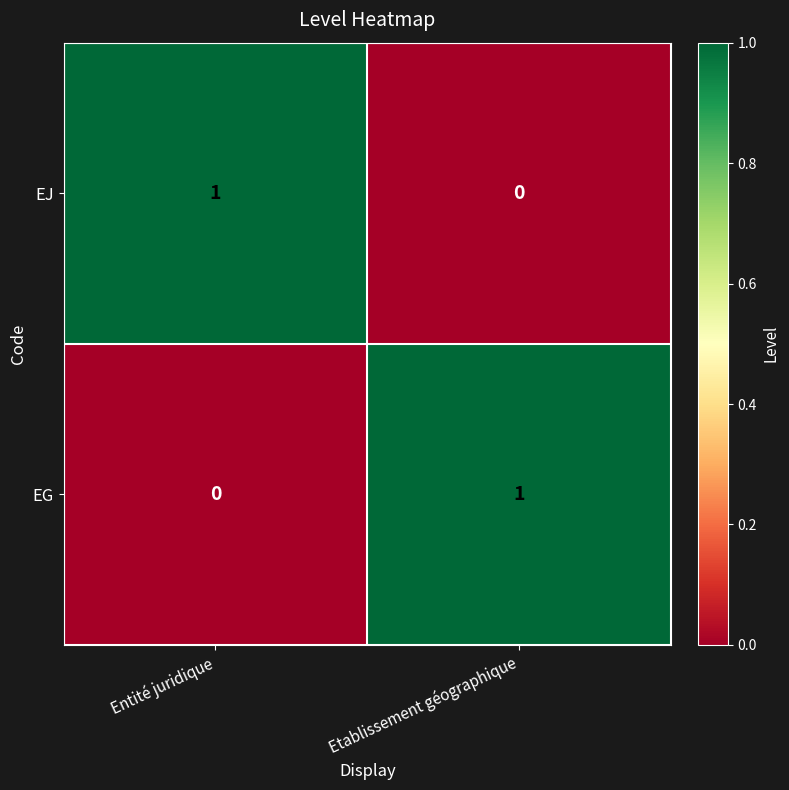

Where is EG nearest to the value 0?

Entité juridique